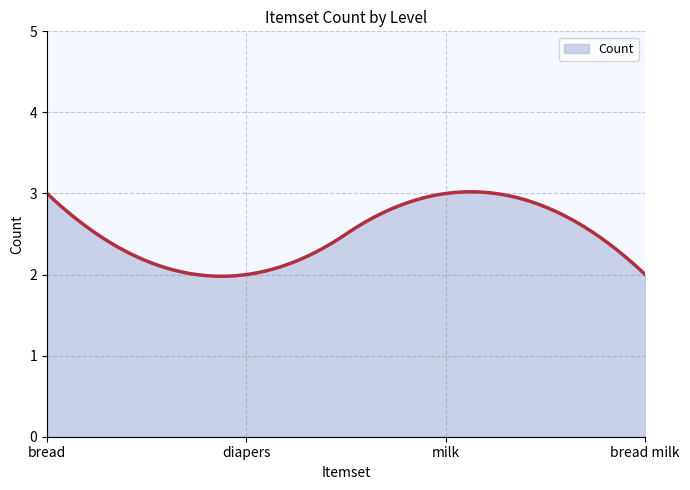

What is the minimum value shown in the chart?

2.0